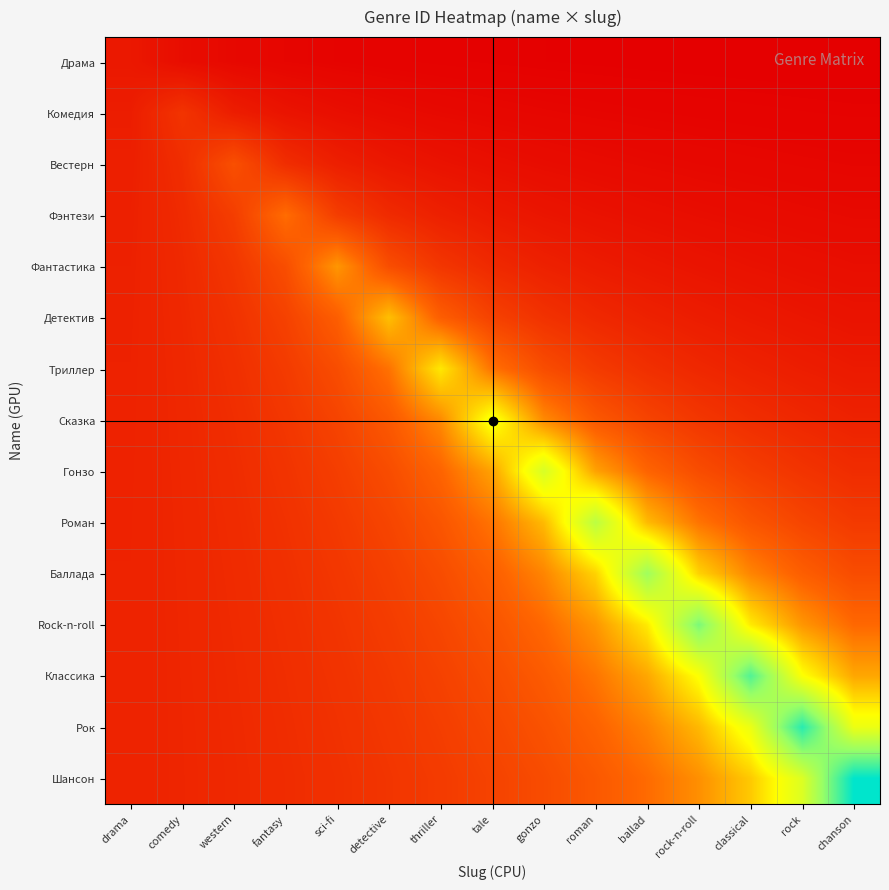

Between ballad and comedy, which is larger?

comedy